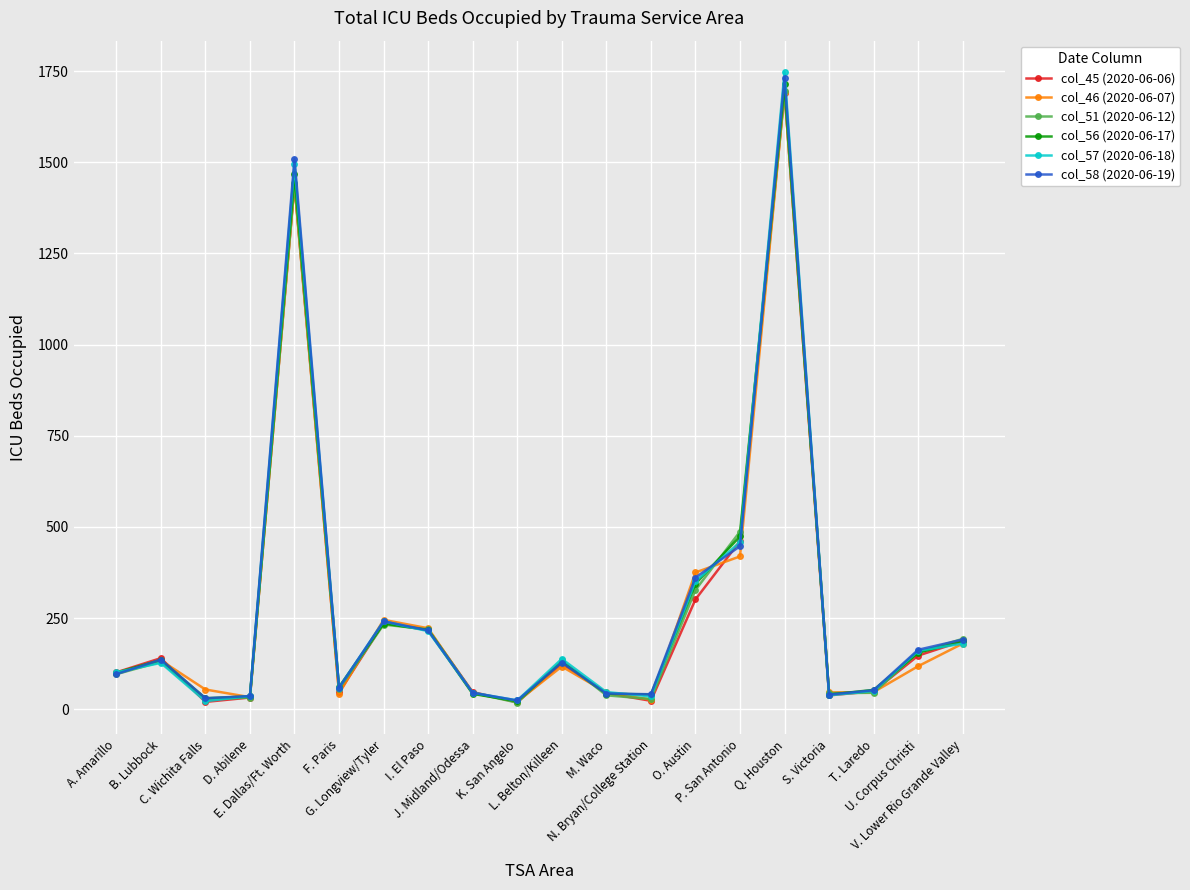

Which series has the largest range (max minus min)?

col_57 (2020-06-18)